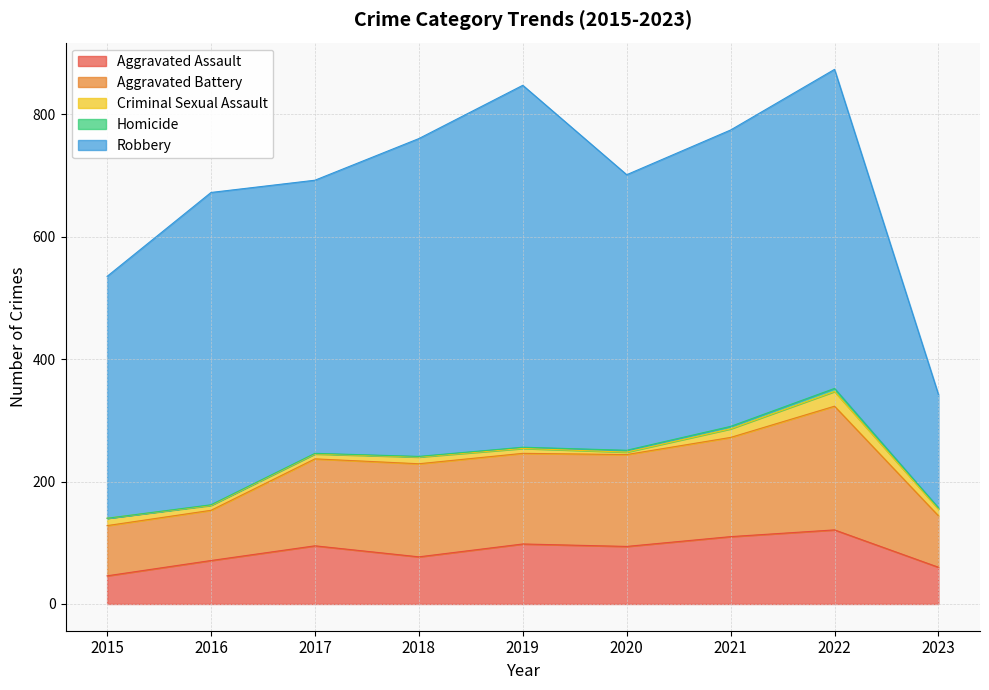

Is the value of Criminal Sexual Assault at 2022 greater than the value of Homicide at 2015?

Yes